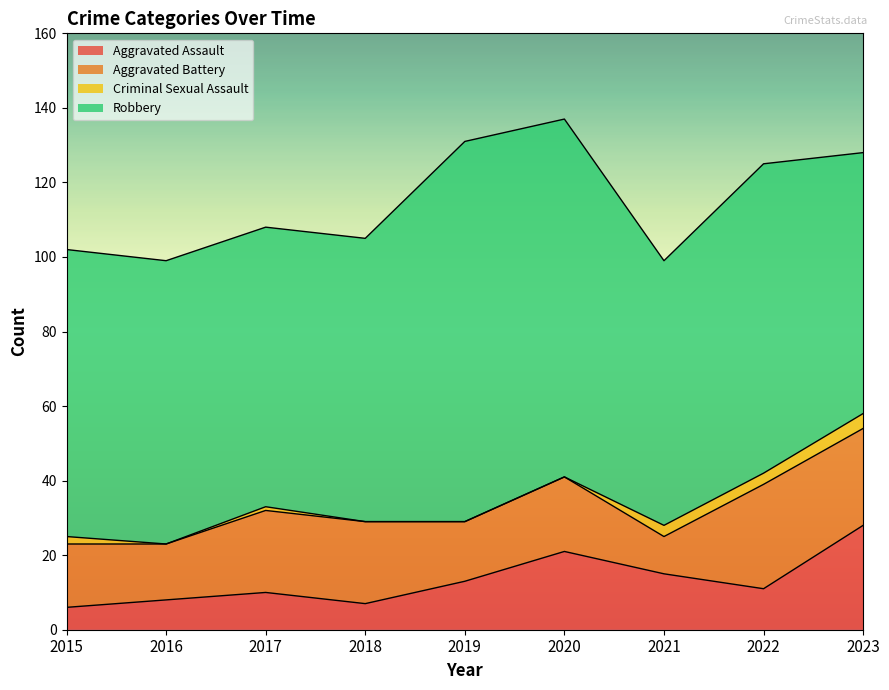

Which has a higher value, 2019 or 2015?

2019